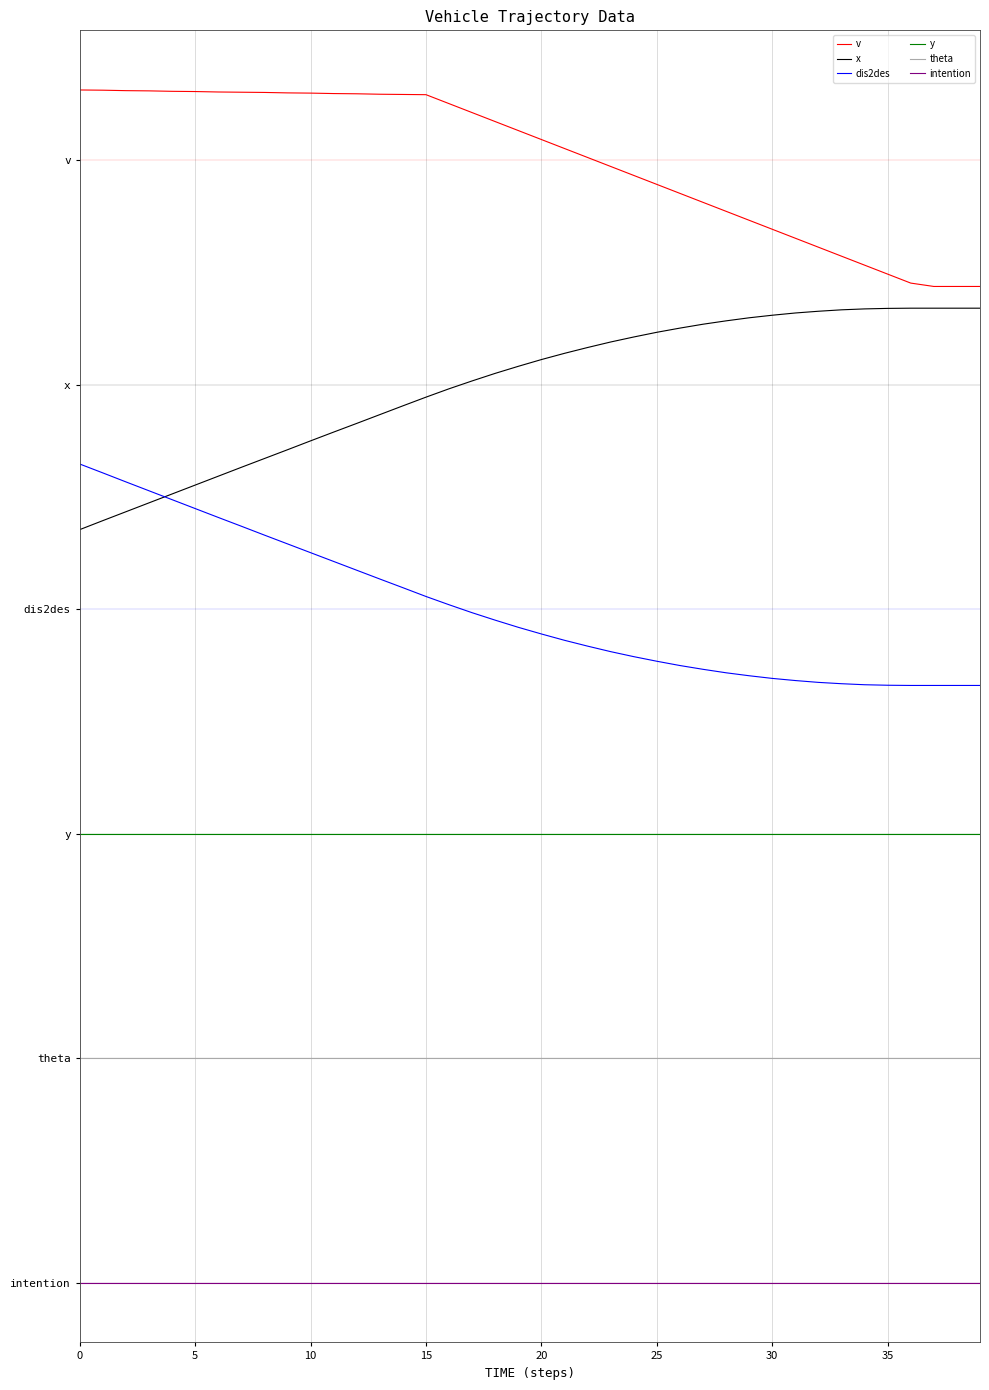

What are all the series names shown in the legend?

v, x, dis2des, y, theta, intention